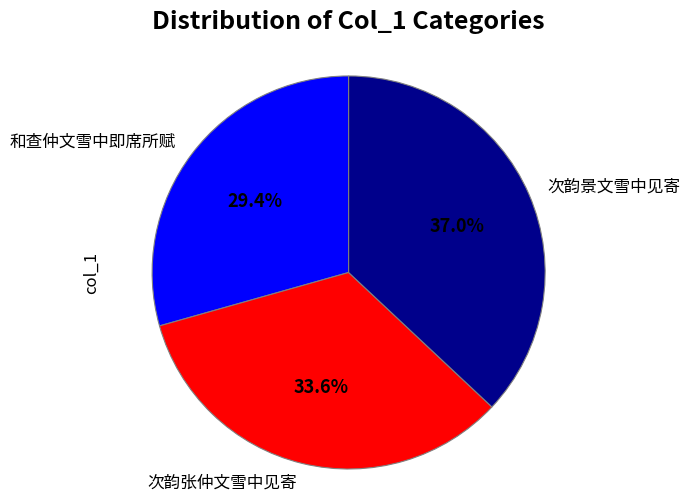

What is the ratio of the value at 次韵景文雪中见寄 to the value at 和查仲文雪中即席所赋?

1.3